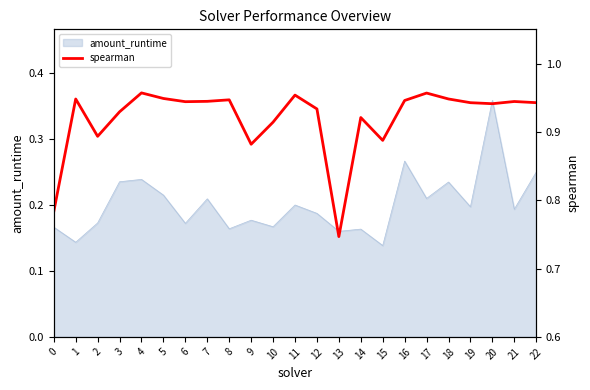

How many lines are shown in the chart?

1